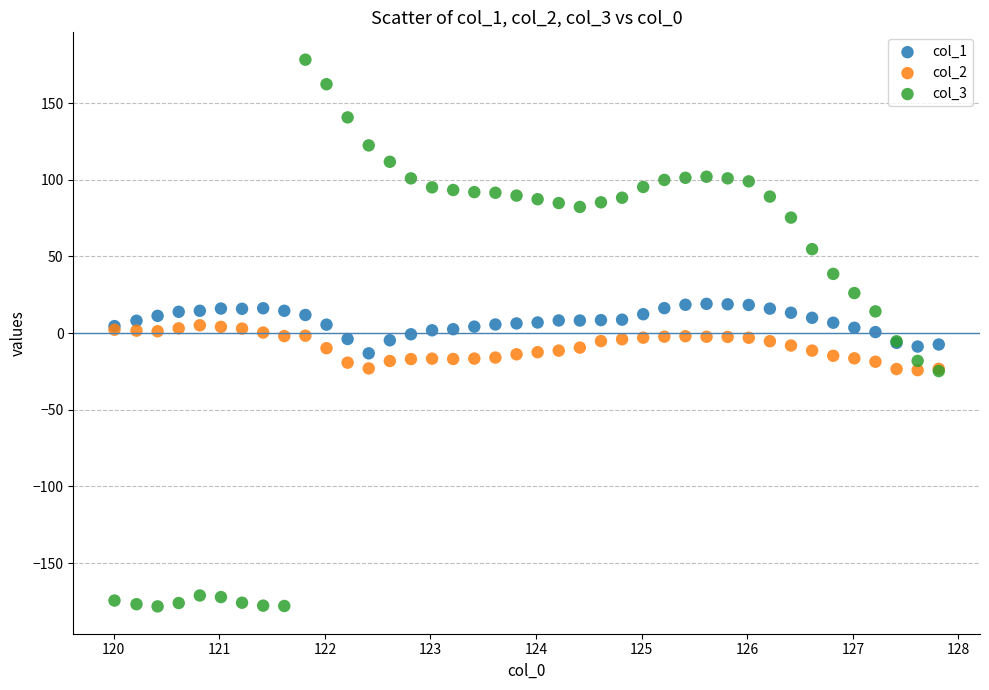

Which series contains the highest Y value?

col_3